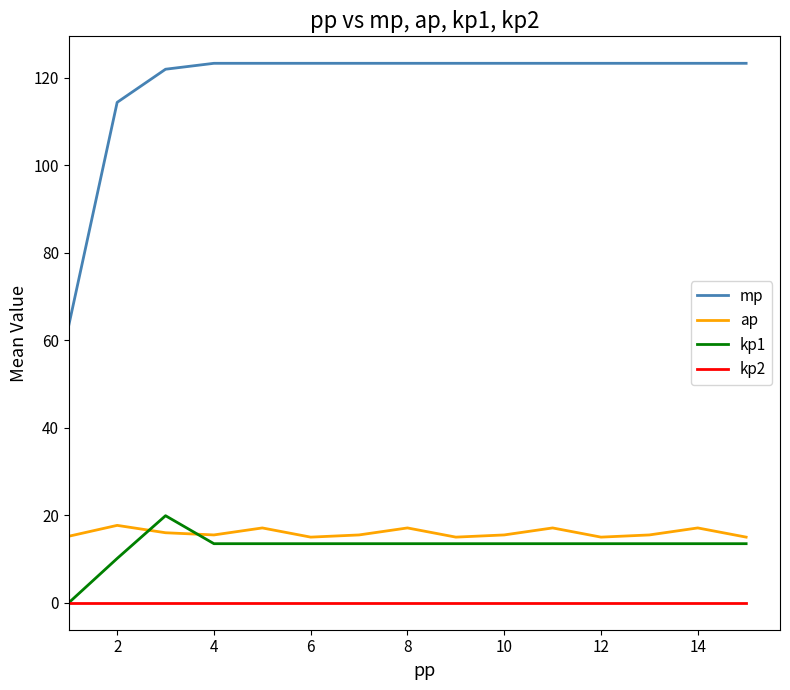

What is the highest value of the mp series?

123.3